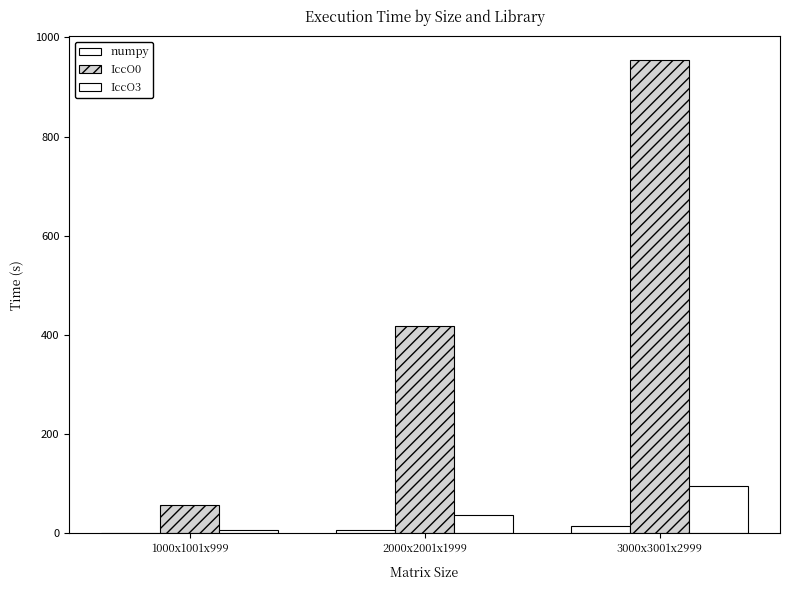

Count the number of categories in the chart.

3